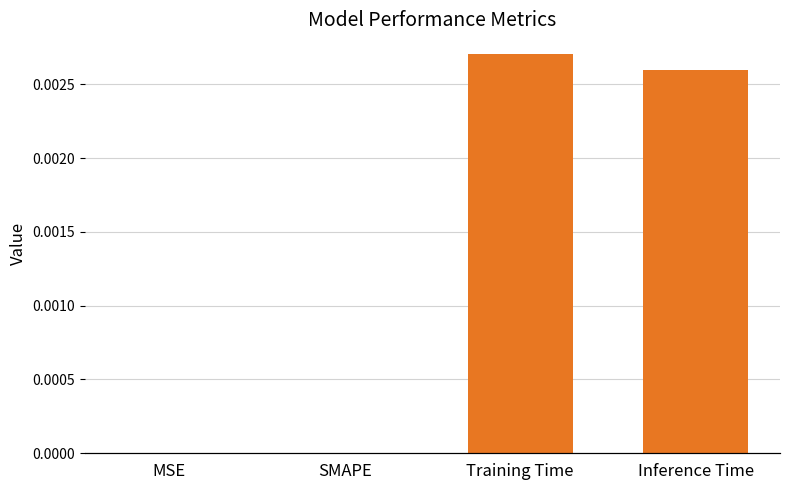

What is the label of the 3rd bar from the left?

Training Time